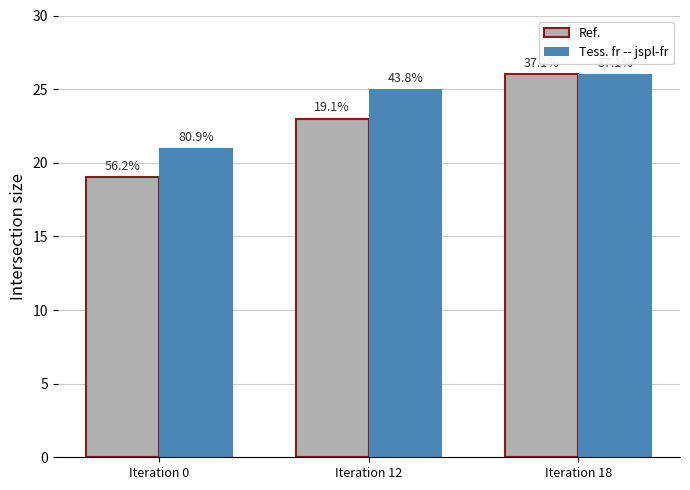

How many bars are there in total?

6